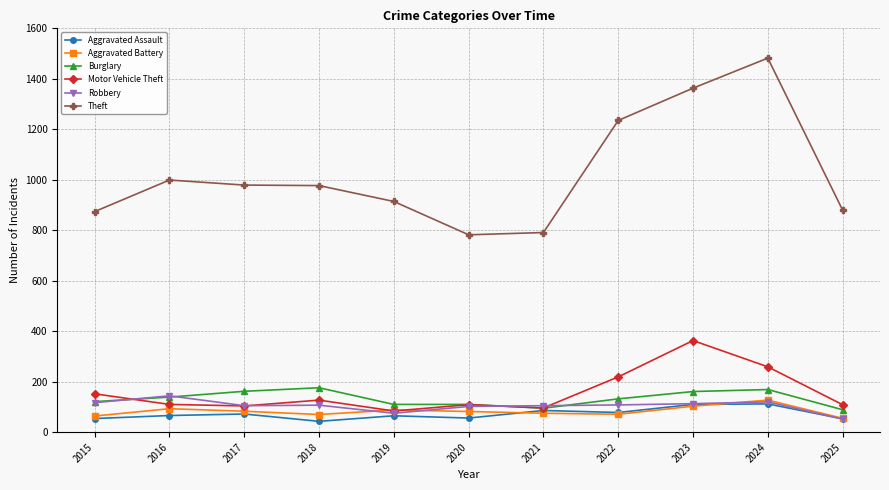

Read the Motor Vehicle Theft value at 2021, to the nearest 5.

95